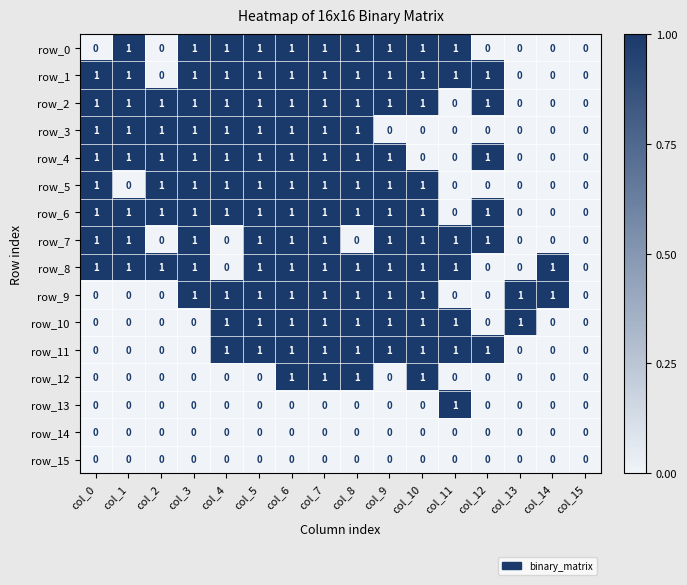

The value of row_5 at col_15 is 0. True or false?

True